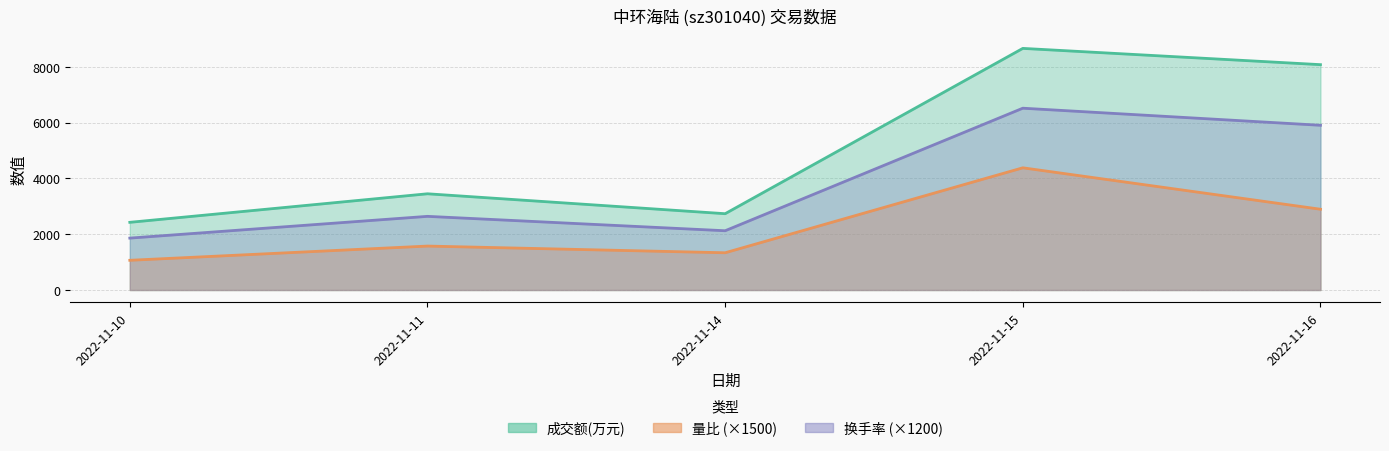

True or false: 量比 and 换手率 cross at least once.

False